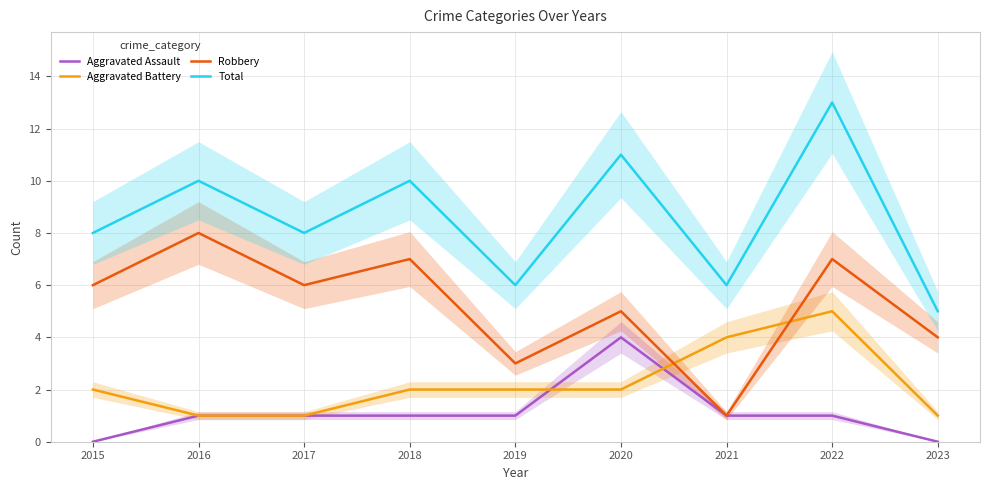

Rank the categories by Aggravated Assault value from lowest to highest.

2015, 2023, 2016, 2017, 2018, 2019, 2021, 2022, 2020